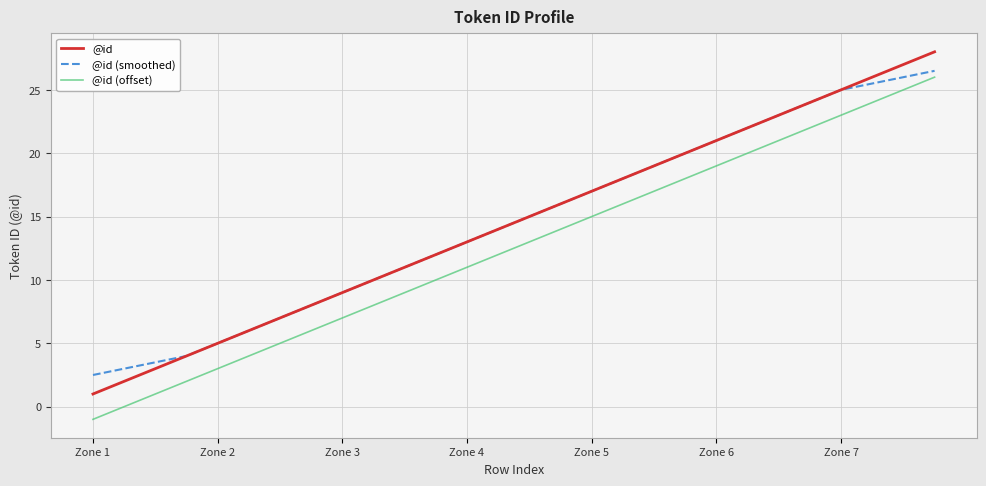

What is the maximum value shown in the chart?

28.0